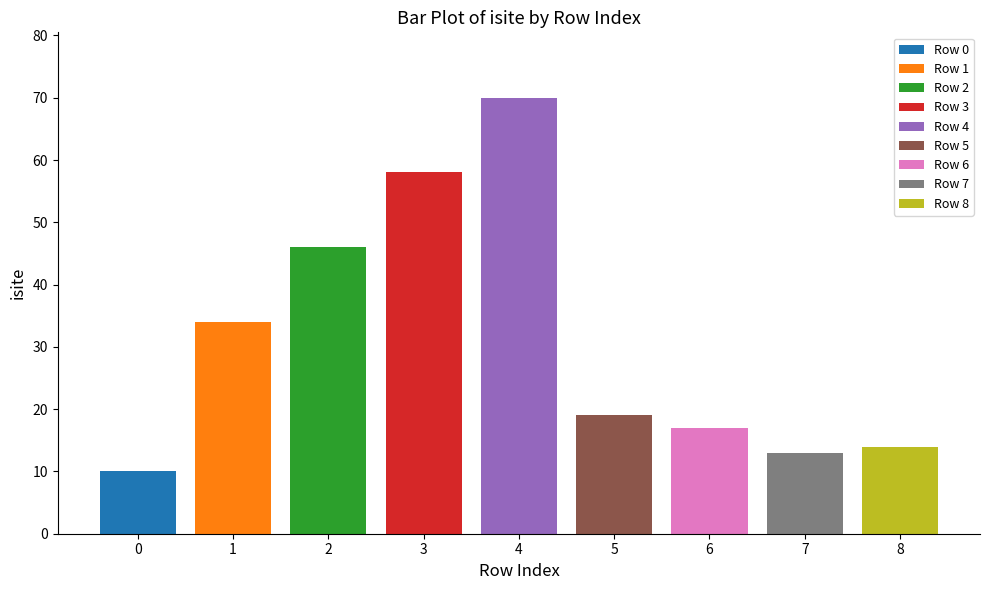

What is the minimum value shown in the chart?

10